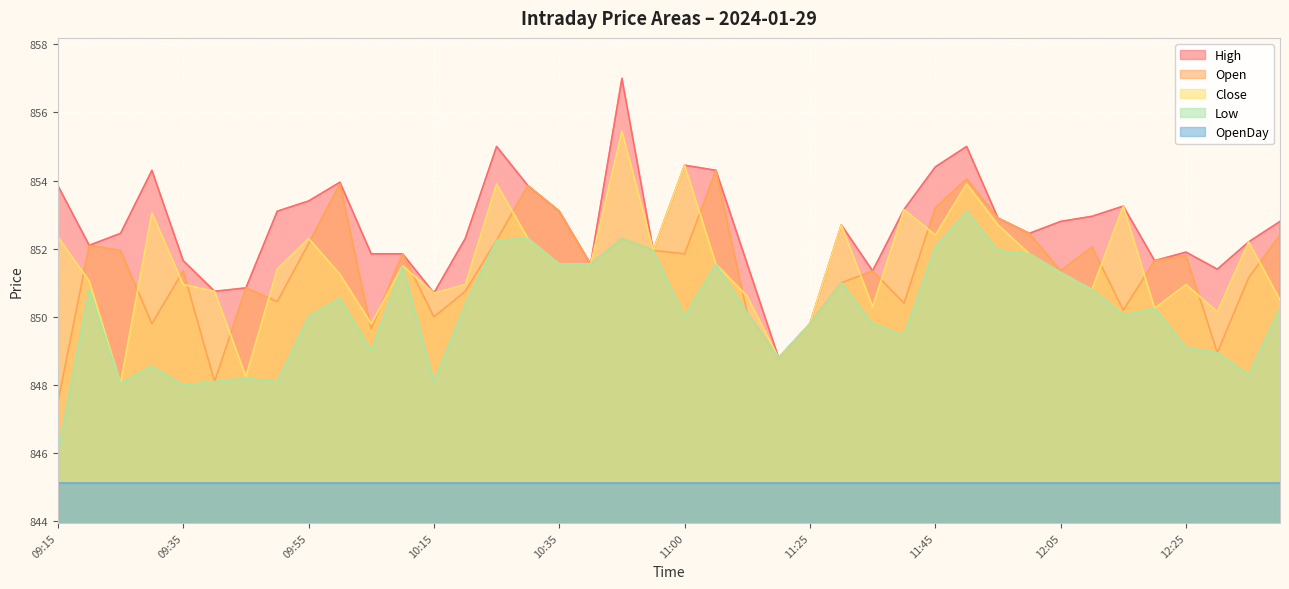

True or false: Low and High cross at least once.

False